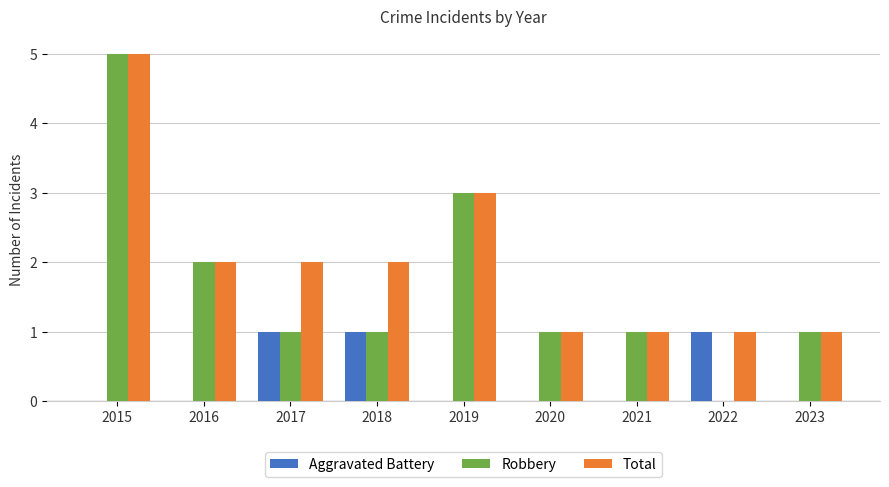

Read the Robbery value at 2019.

3